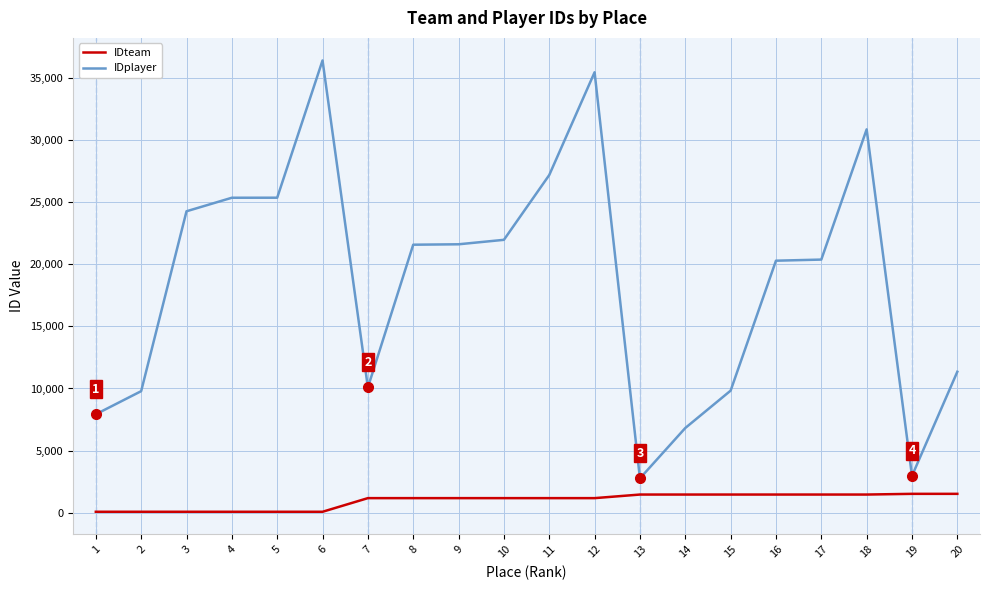

What are all the series names shown in the legend?

IDteam, IDplayer